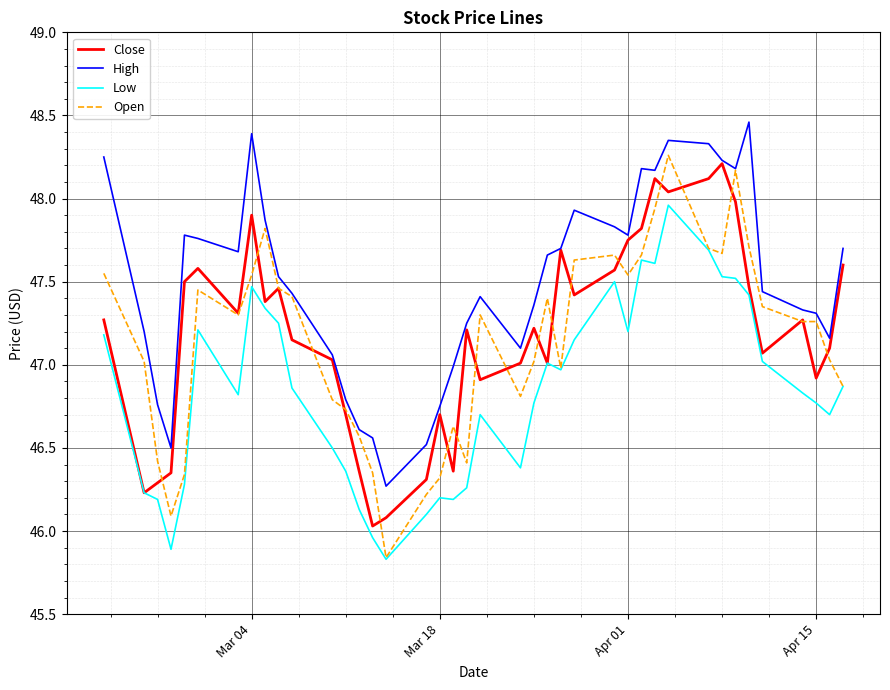

Which series has the largest range (max minus min)?

Open